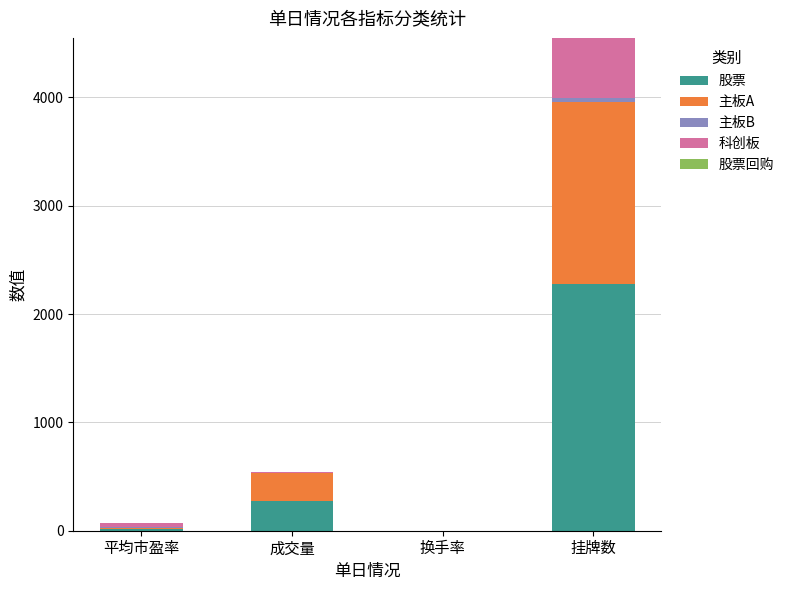

At which category is the sum across all series the highest?

挂牌数